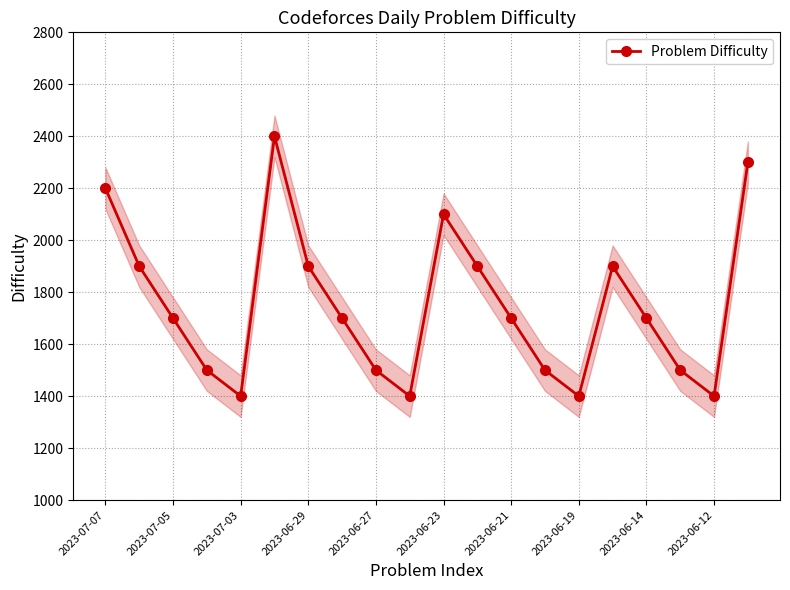

At which label does the data first exceed 1700?

2023-07-07